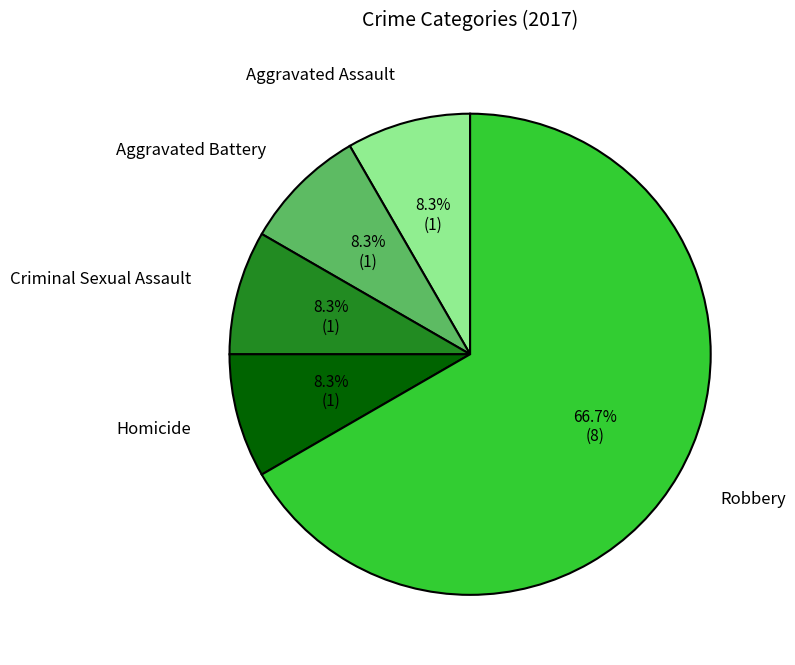

How many segments does this pie chart have?

5